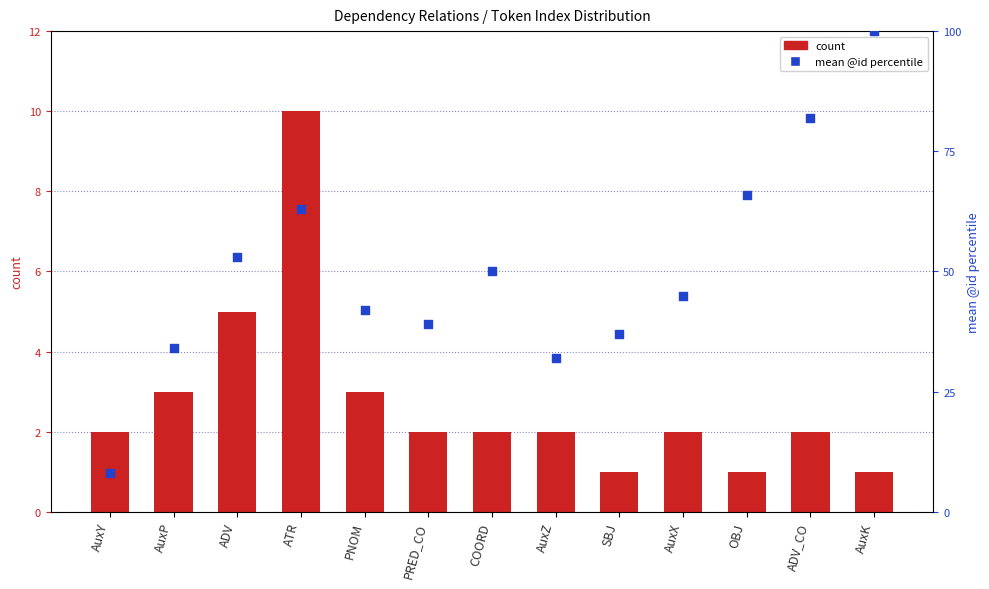

Which series has the largest Y range (max minus min)?

mean @id percentile